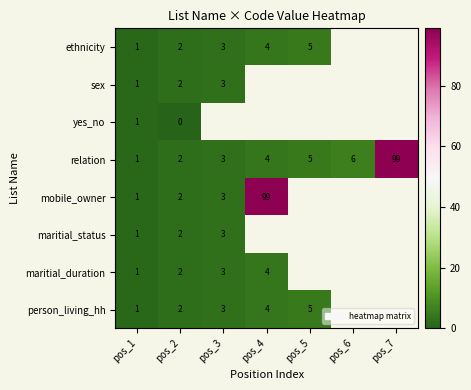

How many data points does each series have?

7